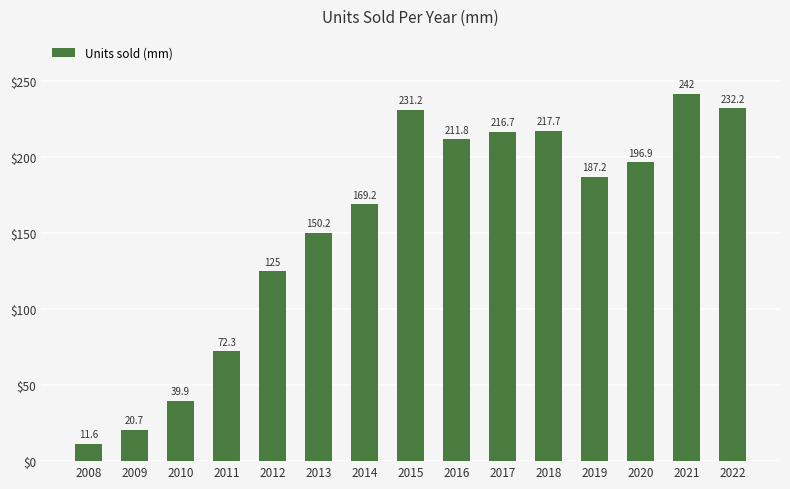

Which category has the lowest value across all series?

2008